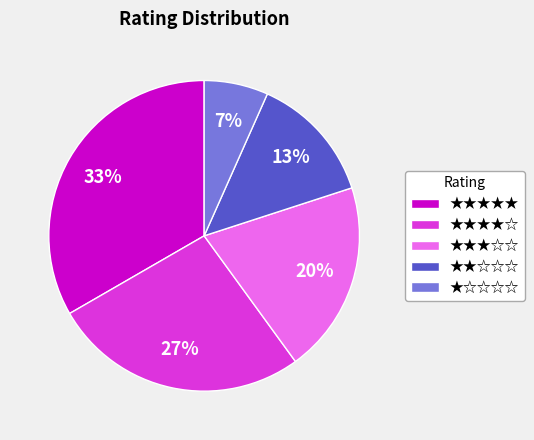

To the nearest percent, what portion does ★★★★★ represent?

33%